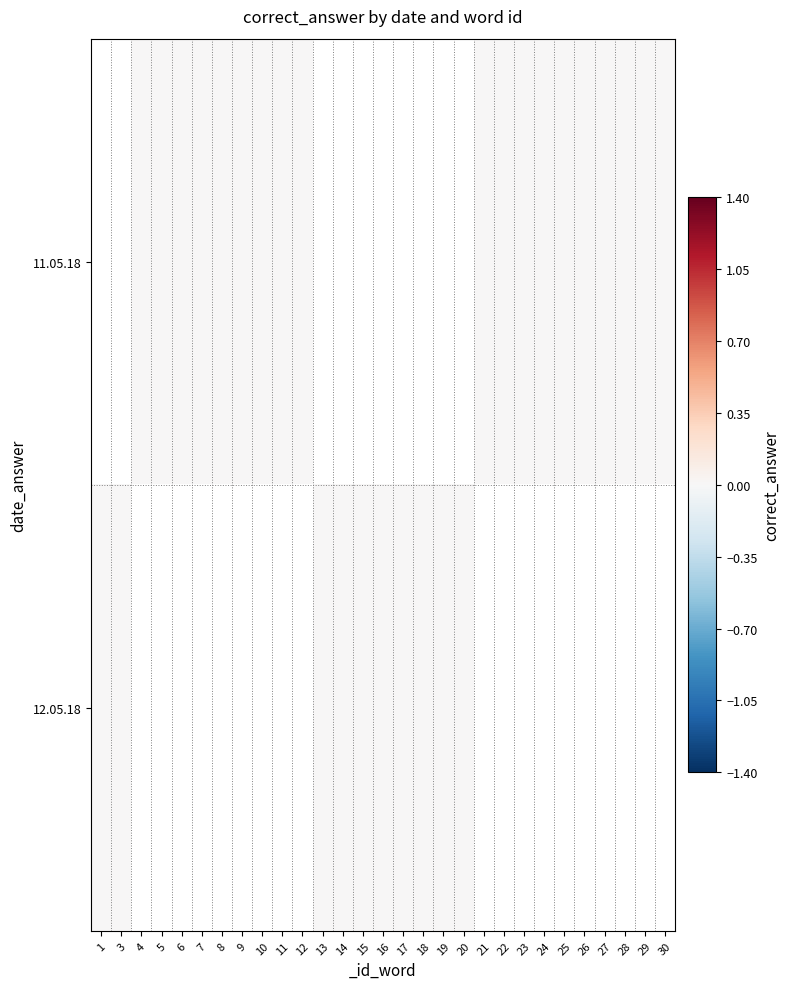

Rank the categories by 11.05.18 value from lowest to highest.

1, 3, 4, 5, 6, 7, 8, 9, 10, 11, 12, 13, 14, 15, 16, 17, 18, 19, 20, 21, 22, 23, 24, 25, 26, 27, 28, 29, 30